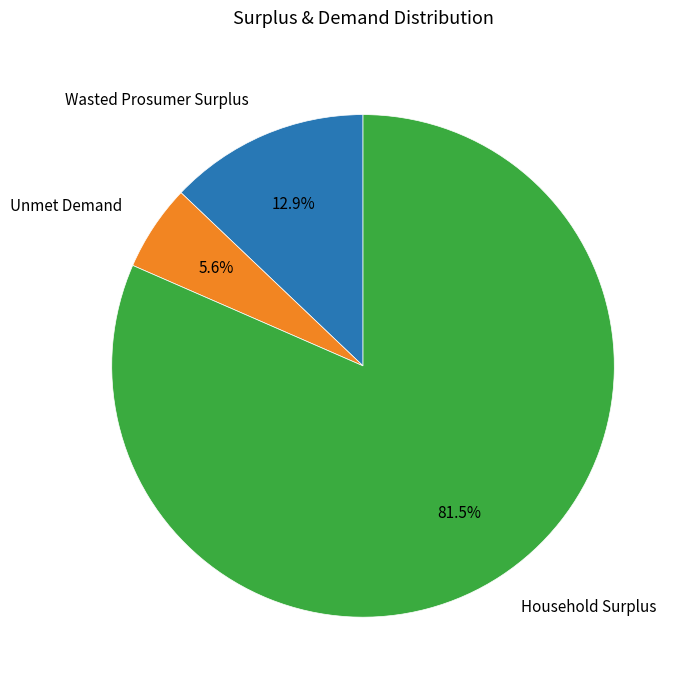

Rank the categories by value from highest to lowest.

Household Surplus, Wasted Prosumer Surplus, Unmet Demand